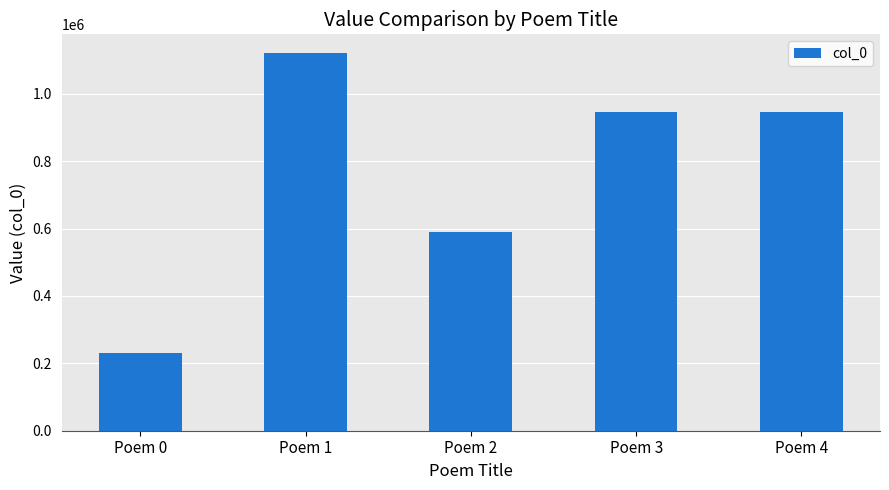

Which has a higher value, Poem 4 or Poem 1?

Poem 1